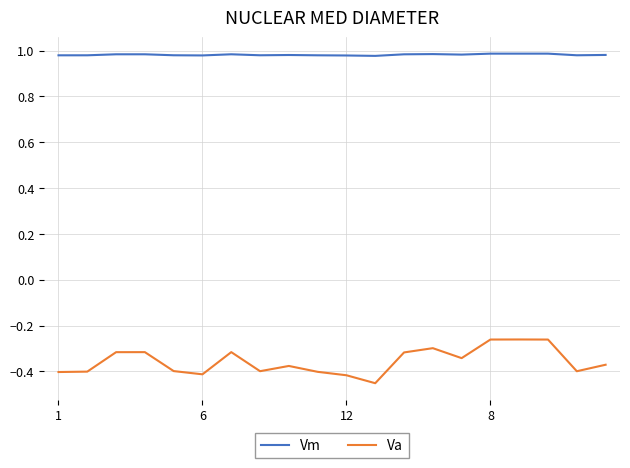

Which series has the largest range (max minus min)?

Va